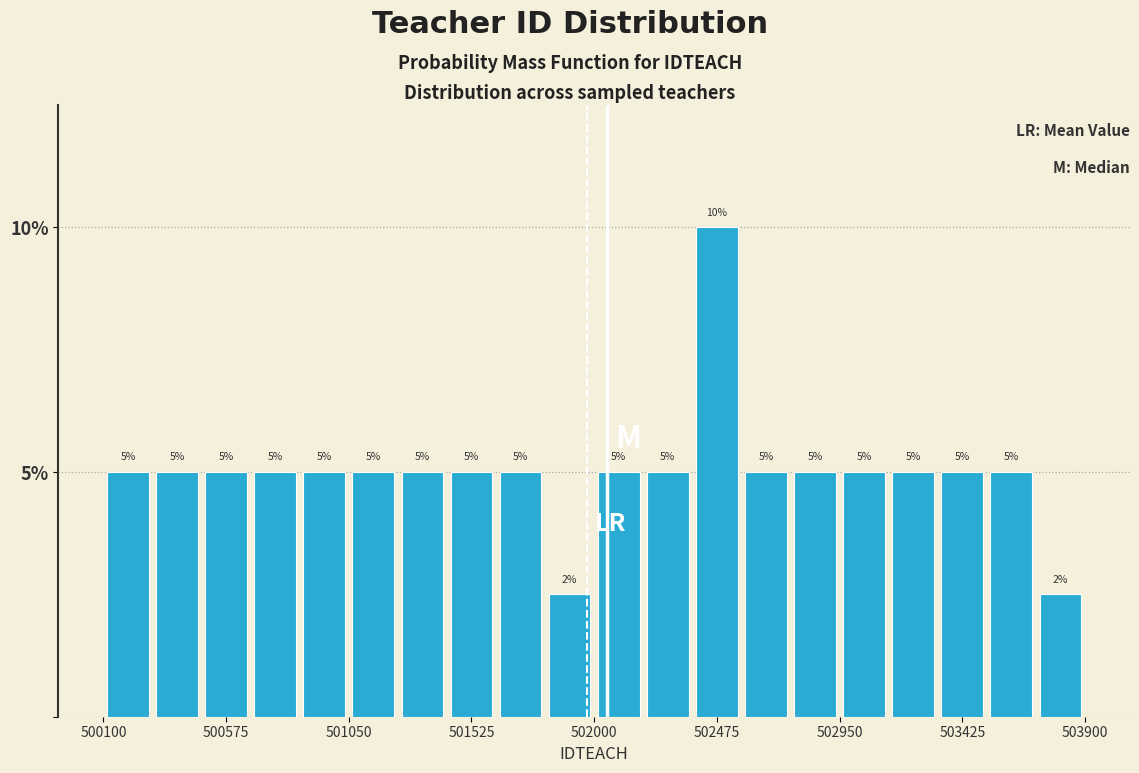

Read against the x-axis, roughly where is the centre of the tallest bar?

502500